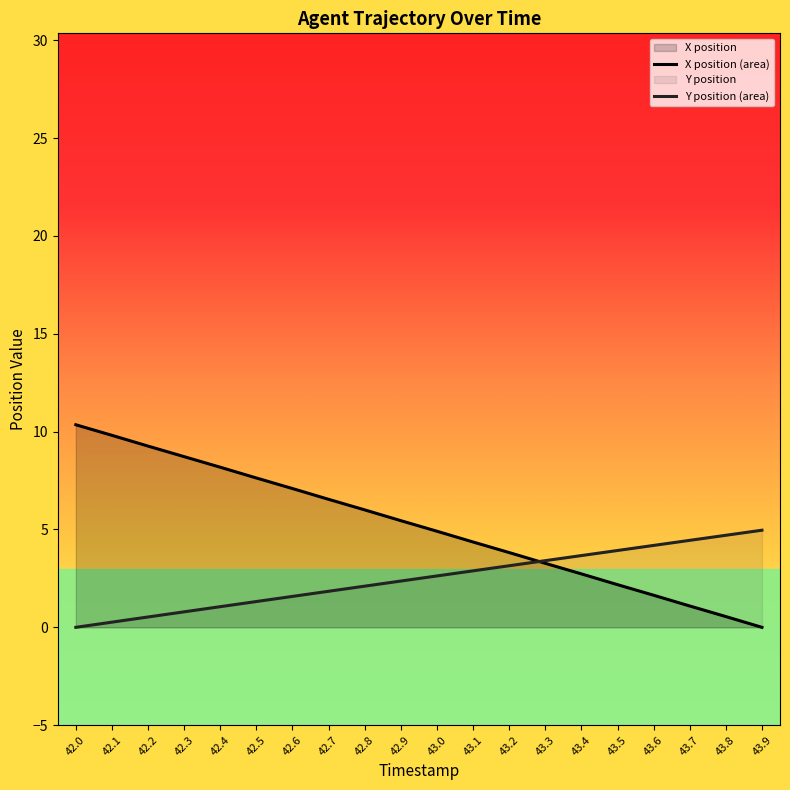

Between 42.4 and 42.5, which series saw the biggest shift?

X